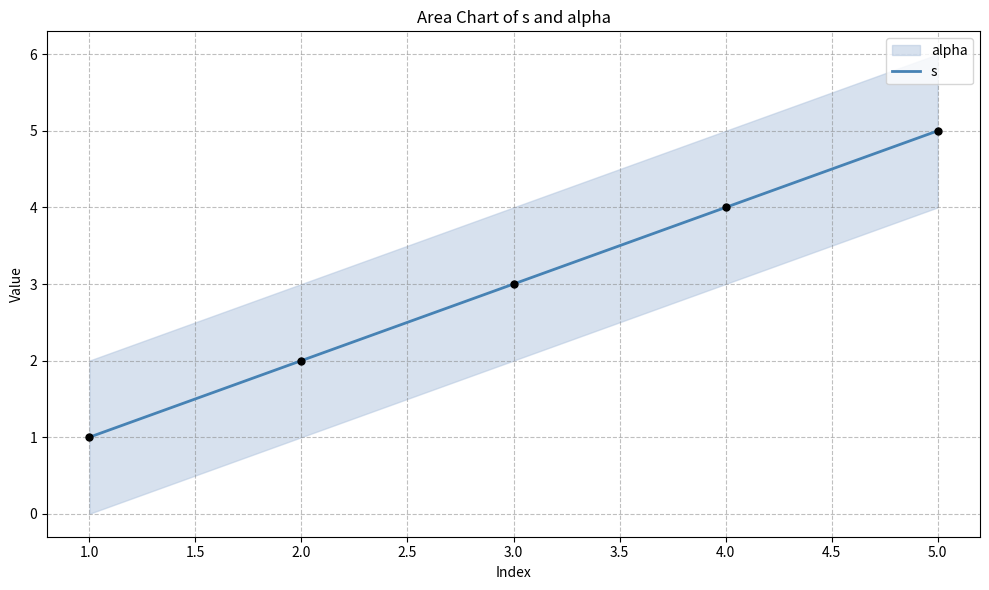

What is the highest value of the s series?

5